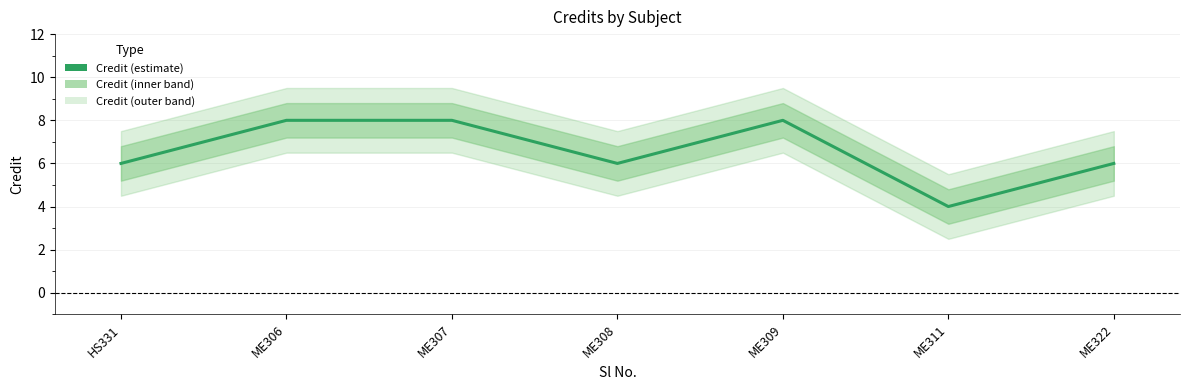

At which category does the data reach its first local valley?

ME308